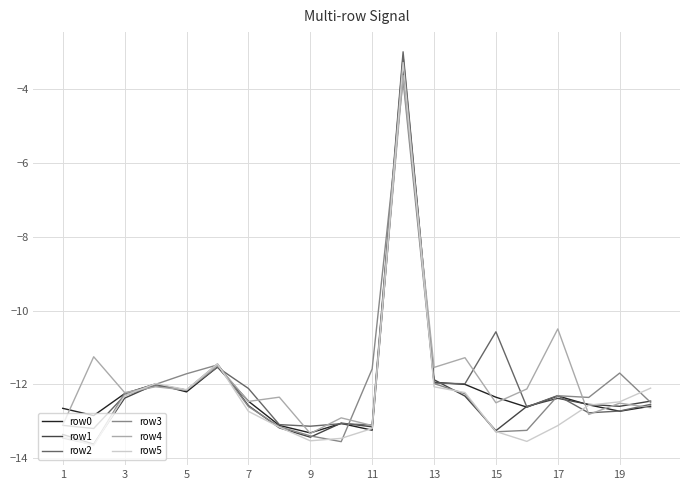

What is the maximum value shown in the chart?

-3.0